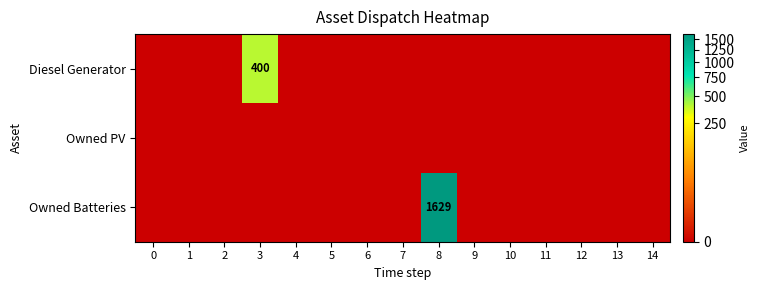

What is the average value of the Diesel Generator series?

27